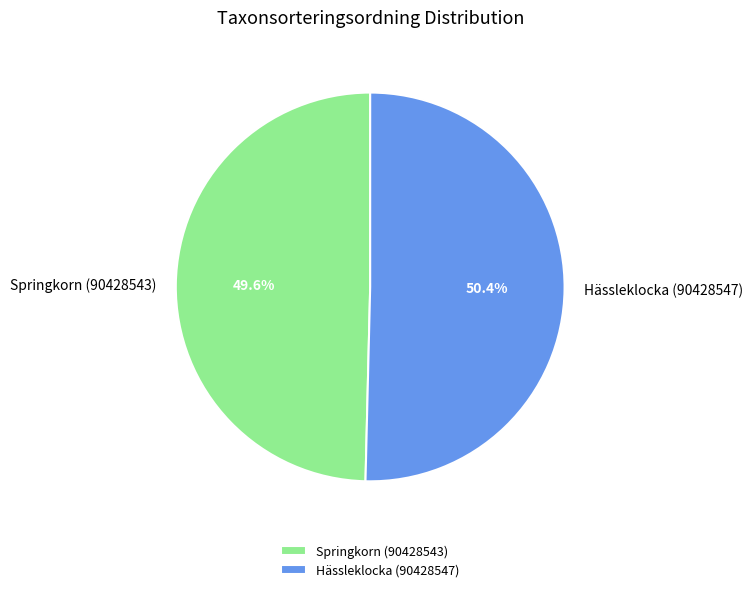

Is the sum of Hässleklocka (90428547) and Springkorn (90428543) greater than half?

Yes